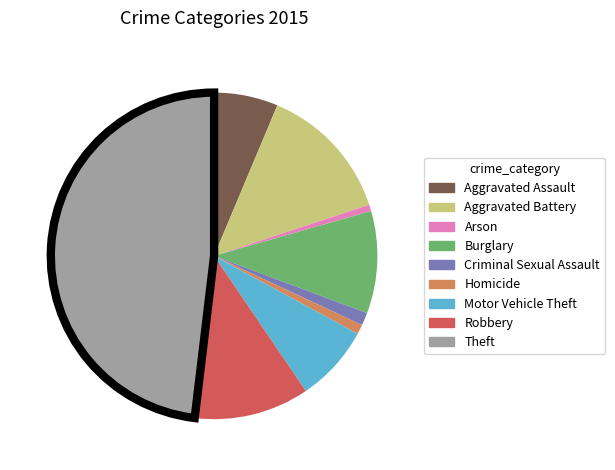

Does Aggravated Assault account for over 50% of the chart?

No